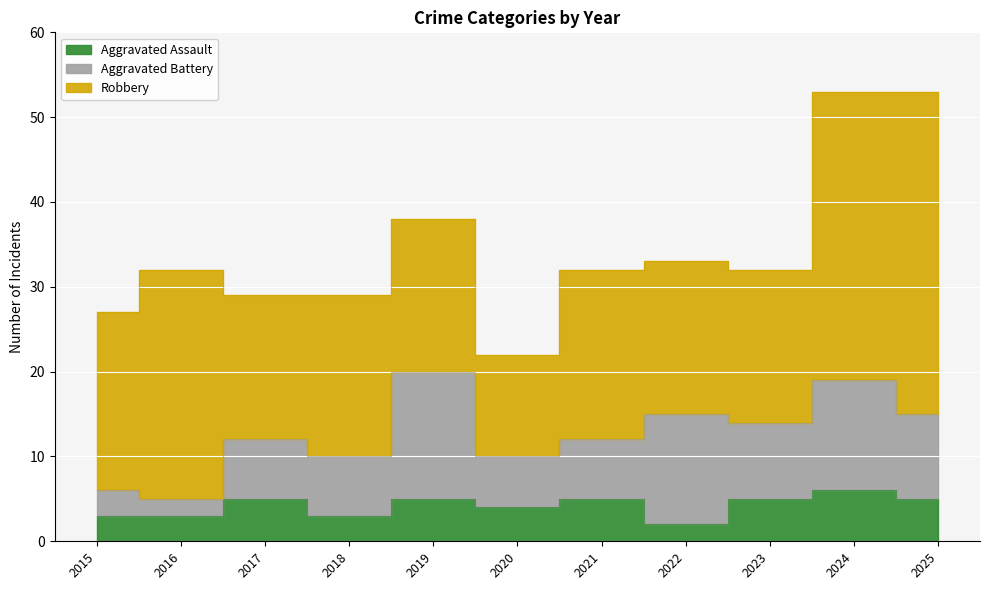

Where does the Aggravated Battery series first go above 7?

2019